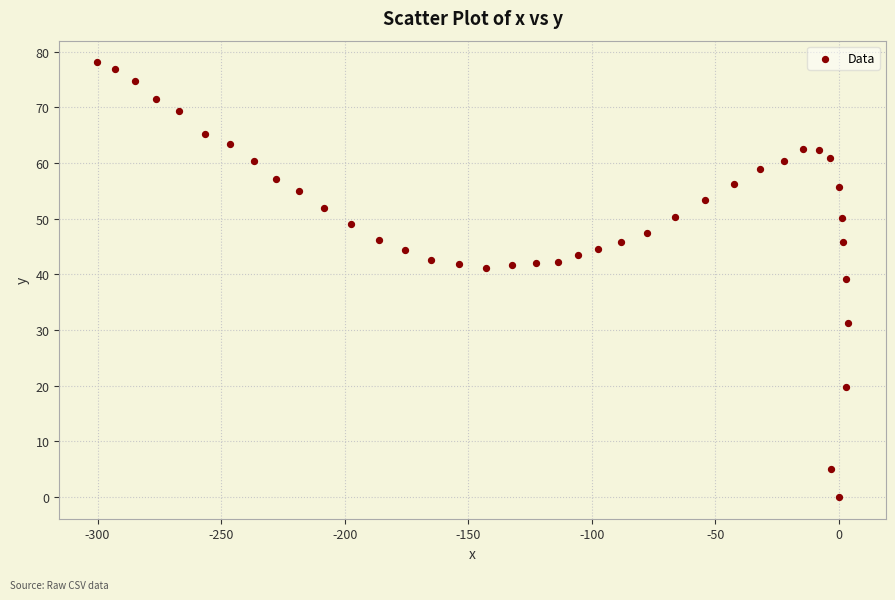

What is the range of X values (max minus min)?

304.1